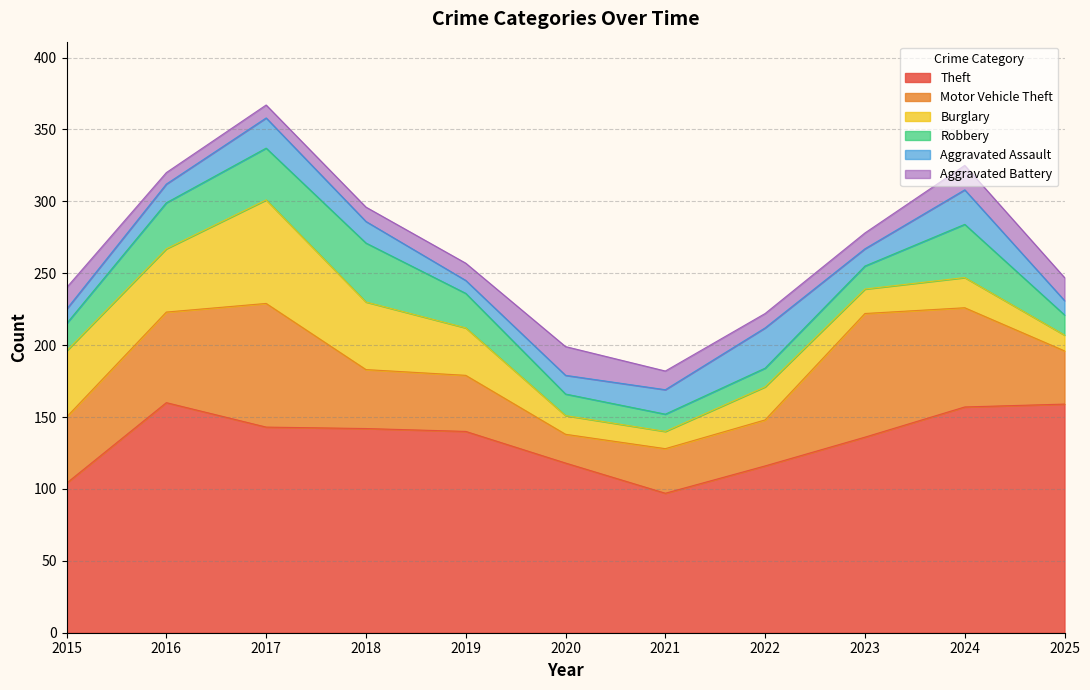

Does the chart have visible grid lines?

Yes